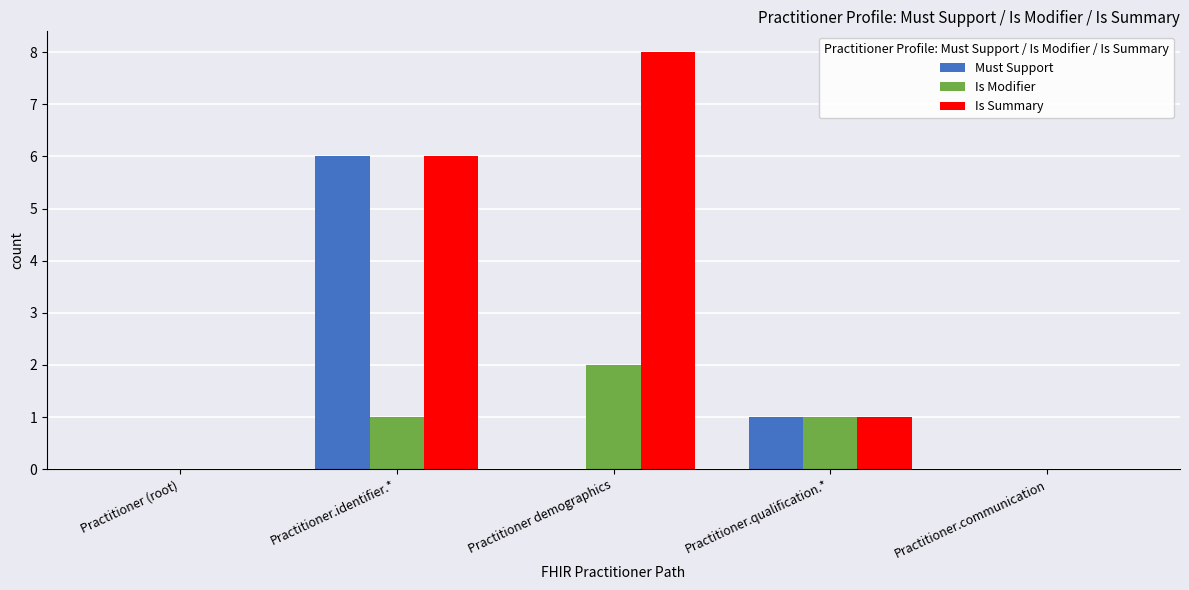

True or false: Is Summary has a value of 10 at Practitioner.identifier.*.

False